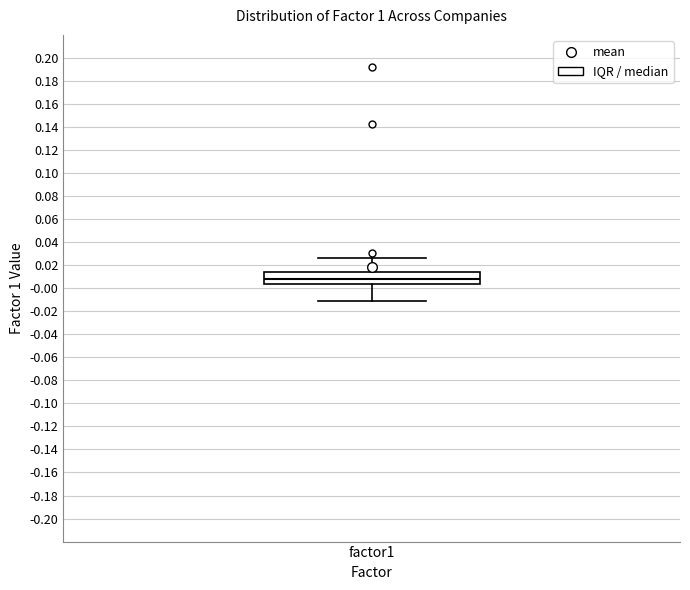

Where does the upper whisker of the box for factor1 end on the y-axis? The values are not printed on the chart, so give them approximately, as read against the axis.

0.026